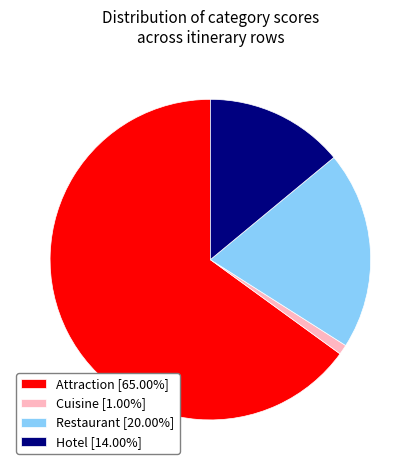

Does any single category account for the majority?

Yes